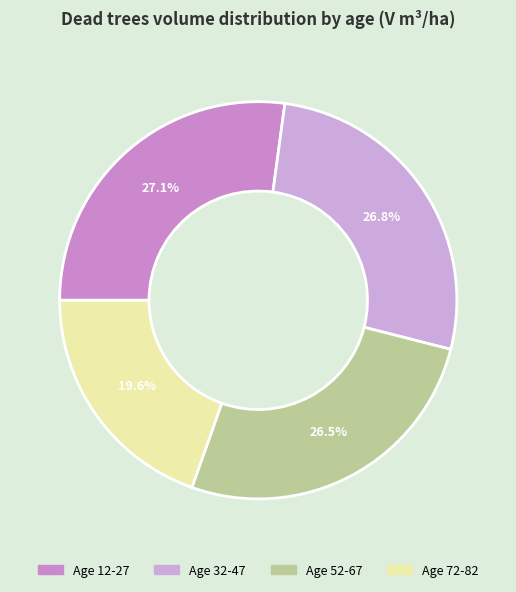

How many segments does this pie chart have?

4